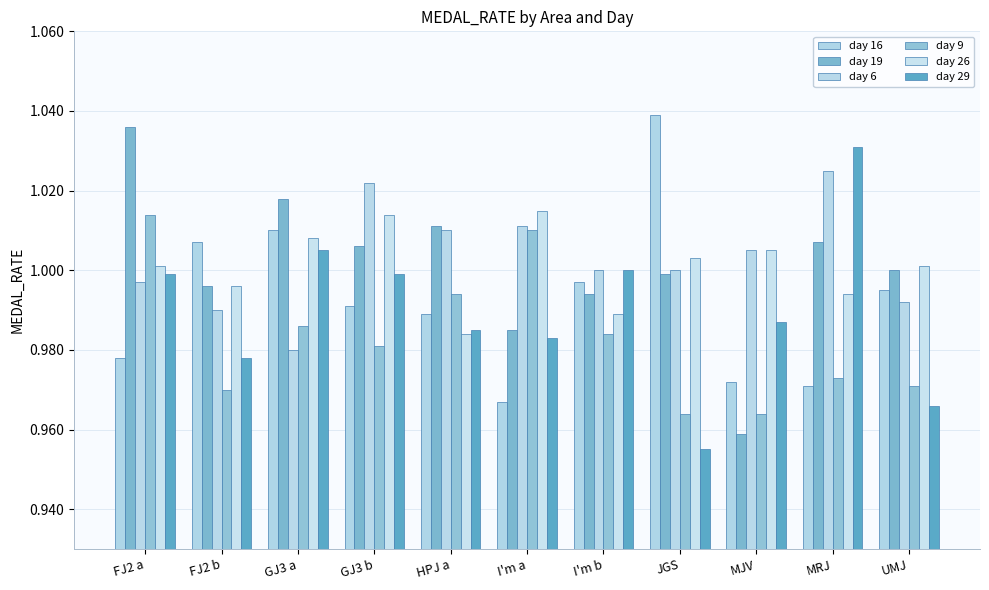

Count the number of categories in the chart.

11